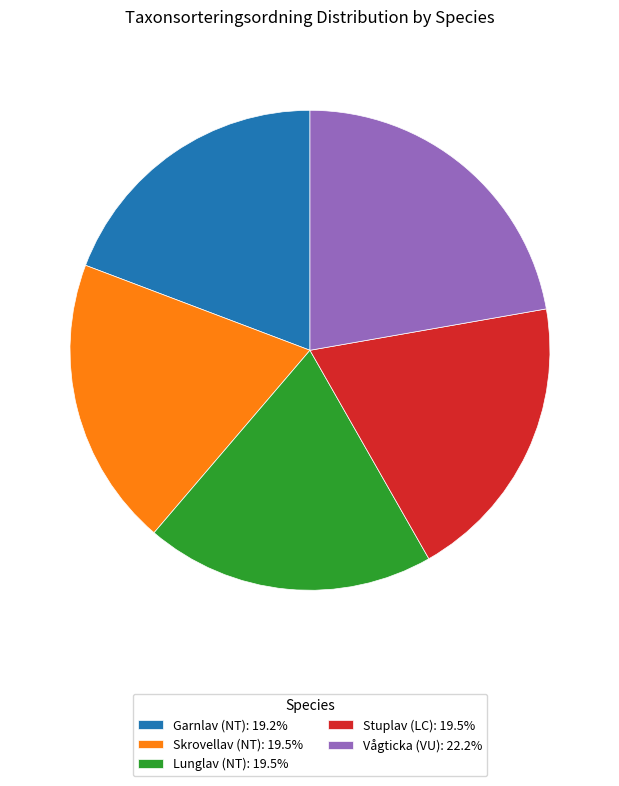

Does any single category account for the majority?

No